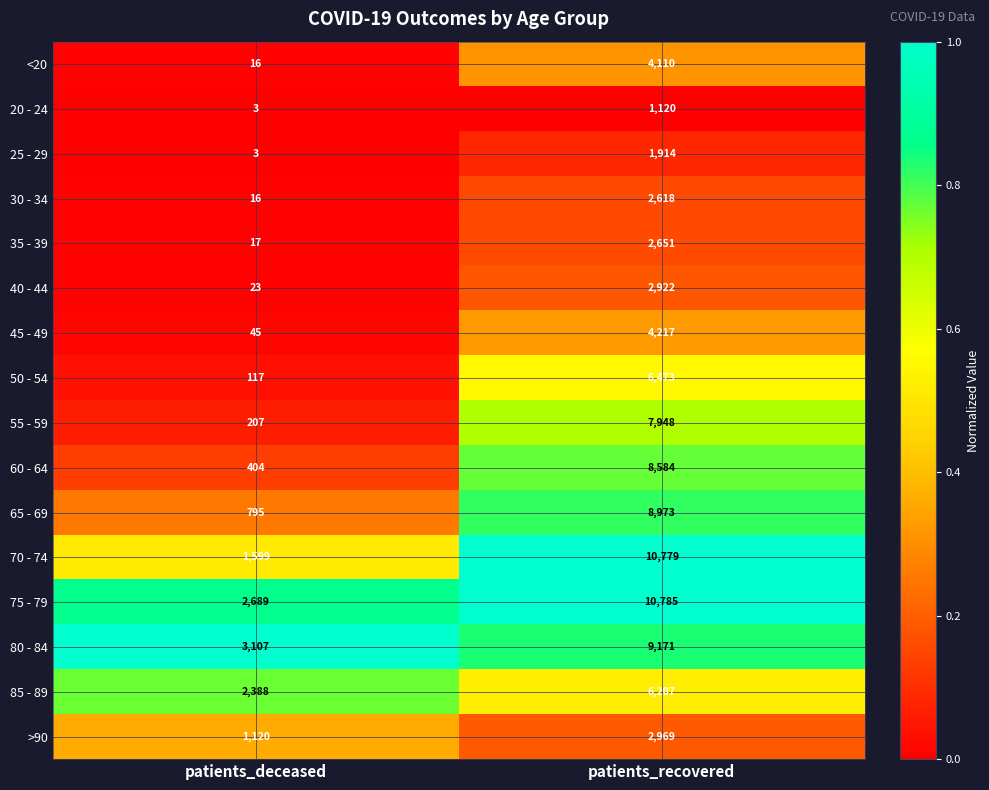

List the labels in order of 75 - 79 value, largest first.

patients_recovered, patients_deceased